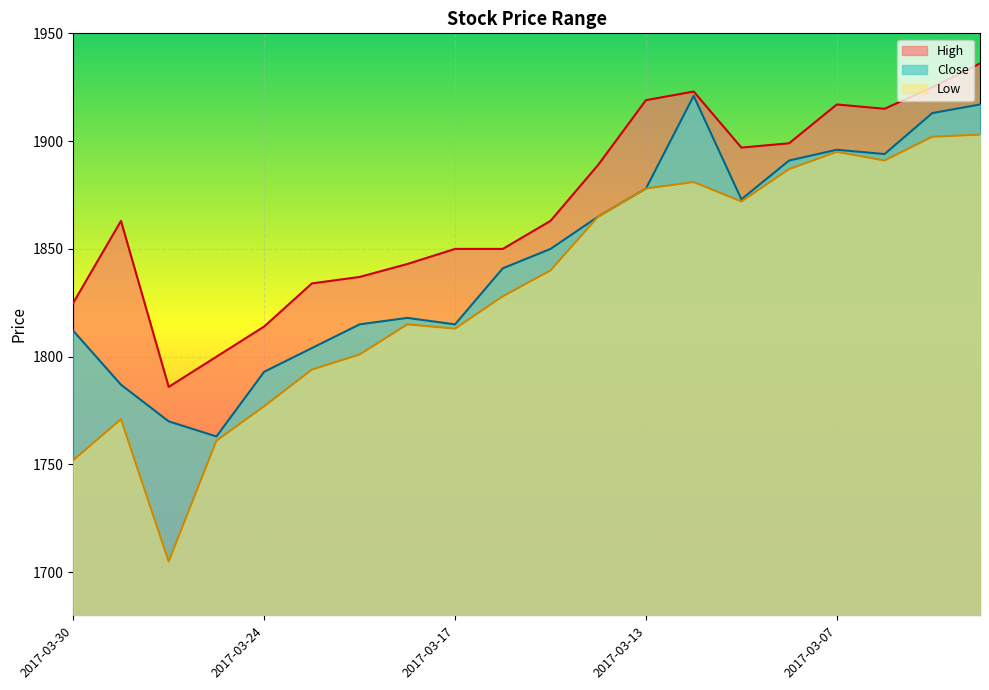

Where is High nearest to the value 1861?

2017-03-29